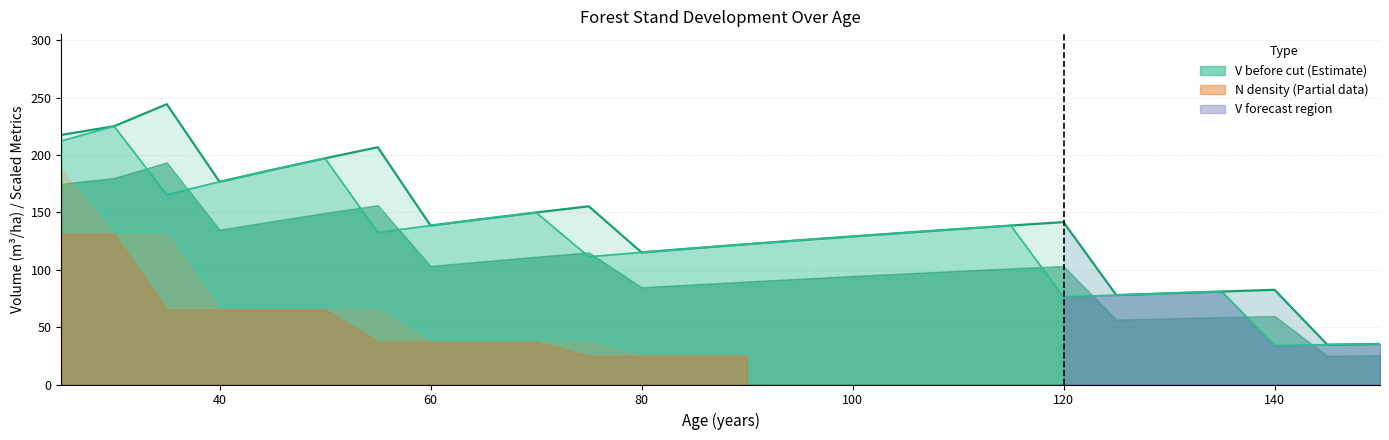

What is the difference between the maximum and second lowest values in the V after (line) series?

190.4